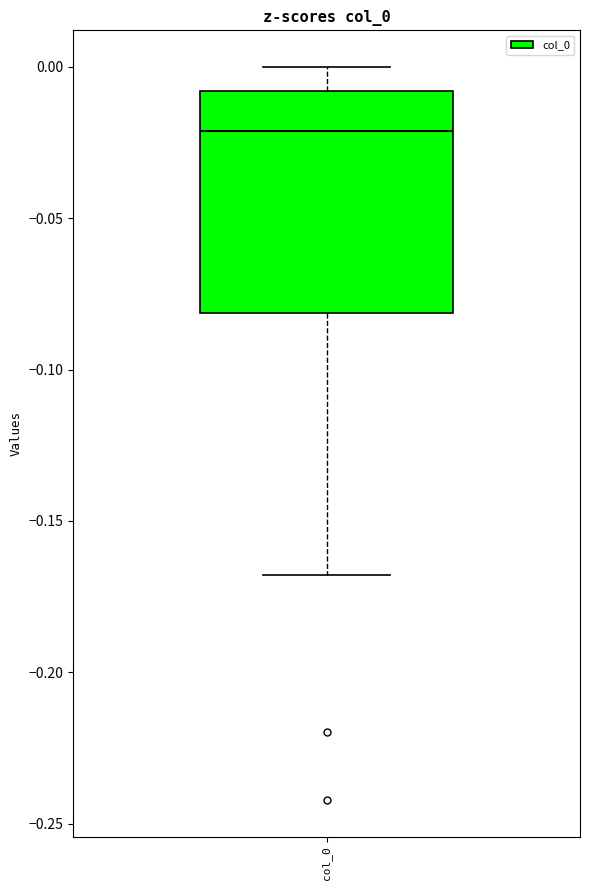

Read this box plot against the y-axis: the position of the median line, the range covered by the box, and the ends of both whiskers. The values are not printed on the chart, so give them approximately, as read against the axis.

median -0.02, box -0.08 to -0.01, whiskers -0.17 to 0.00